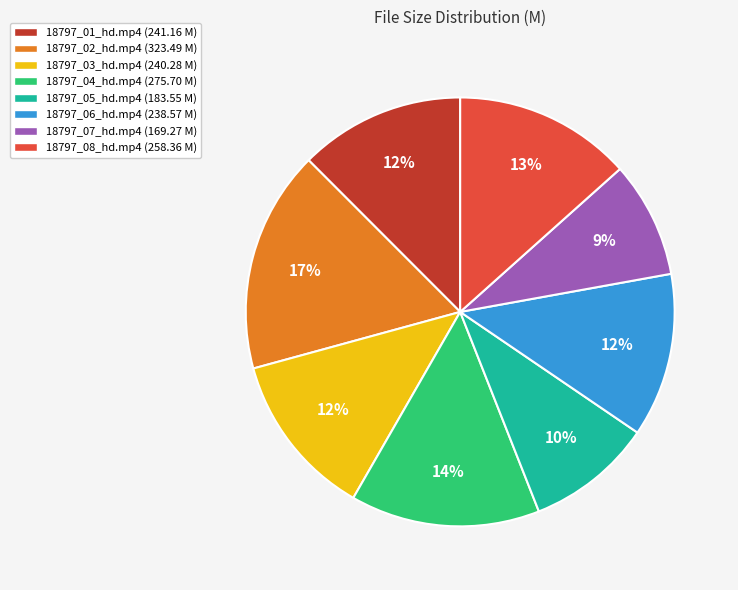

To the nearest percent, what is the difference between the 18797_06_hd.mp4 and 18797_08_hd.mp4 slice percentages?

1%